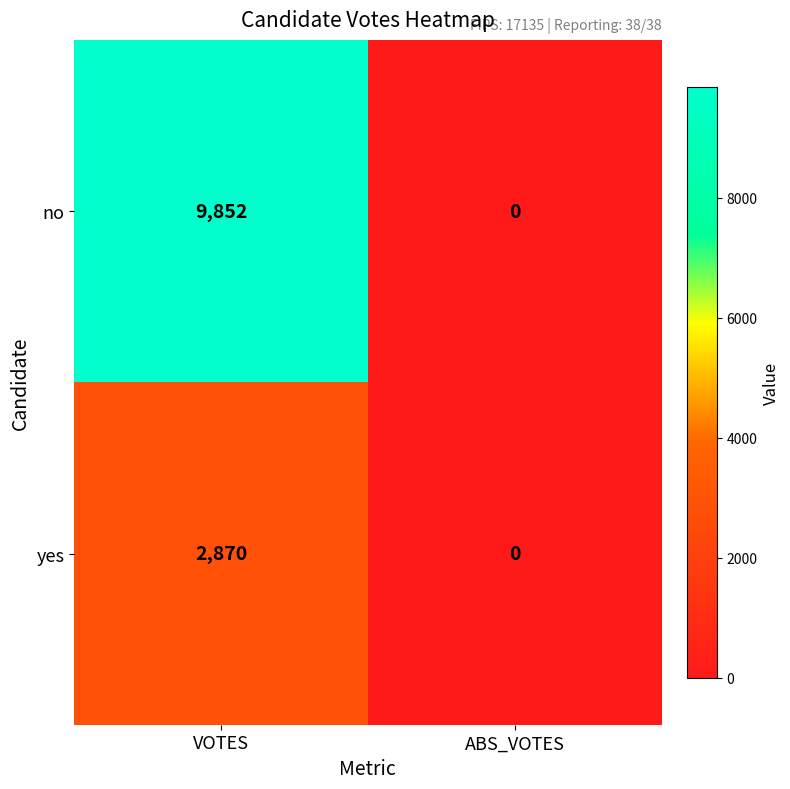

What is the sum of all yes values?

2870